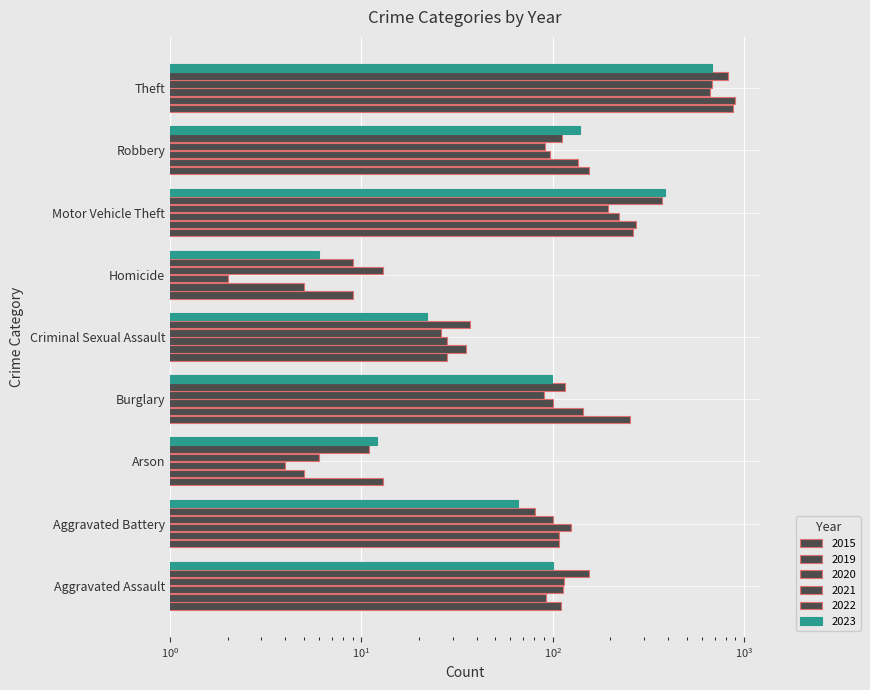

Where is 2021 nearest to the value 342?

Motor Vehicle Theft